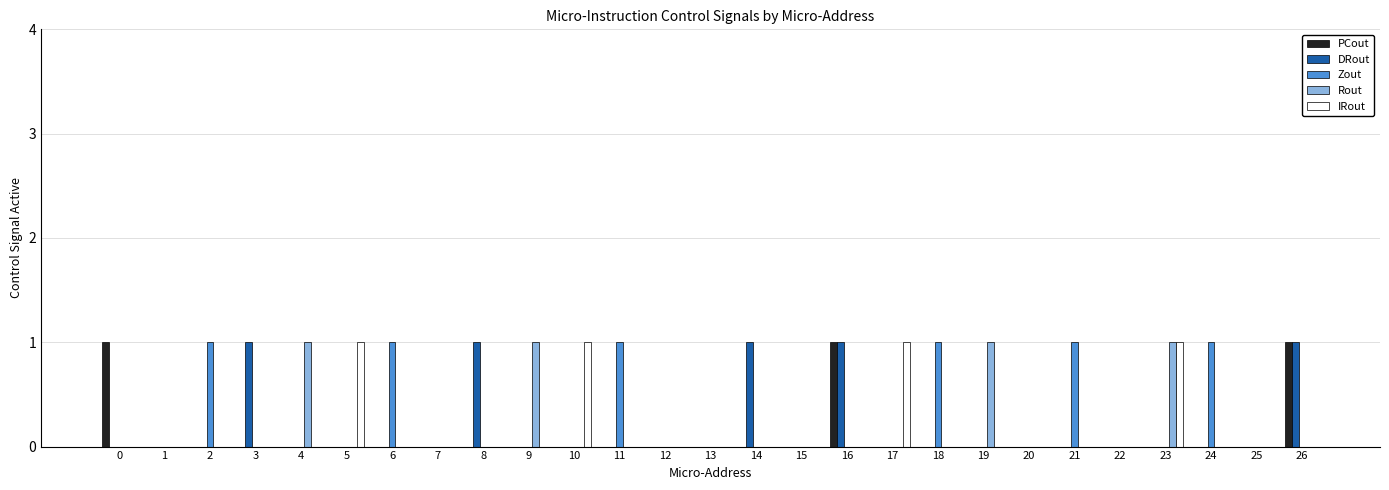

How many data points does each series have?

27